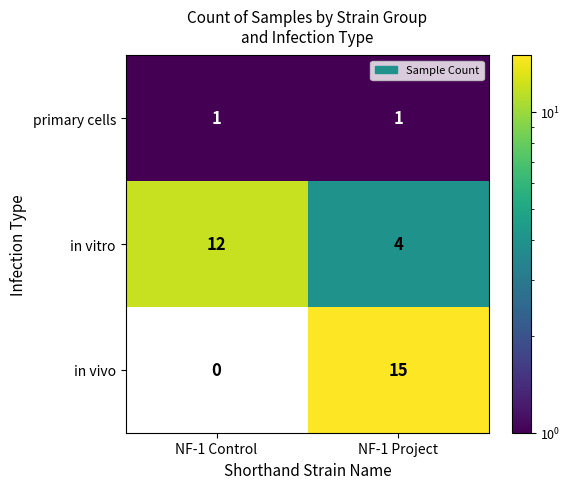

The value of in vitro at NF-1 Control is 12. True or false?

True